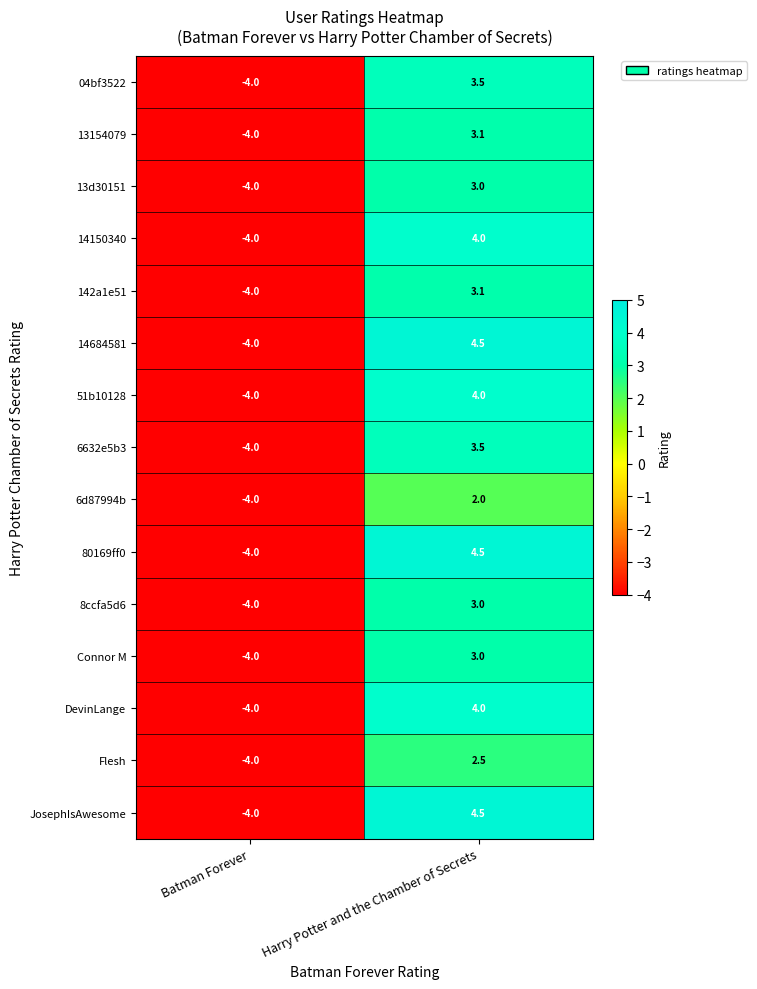

How many positive values does the 51b10128 series have?

1